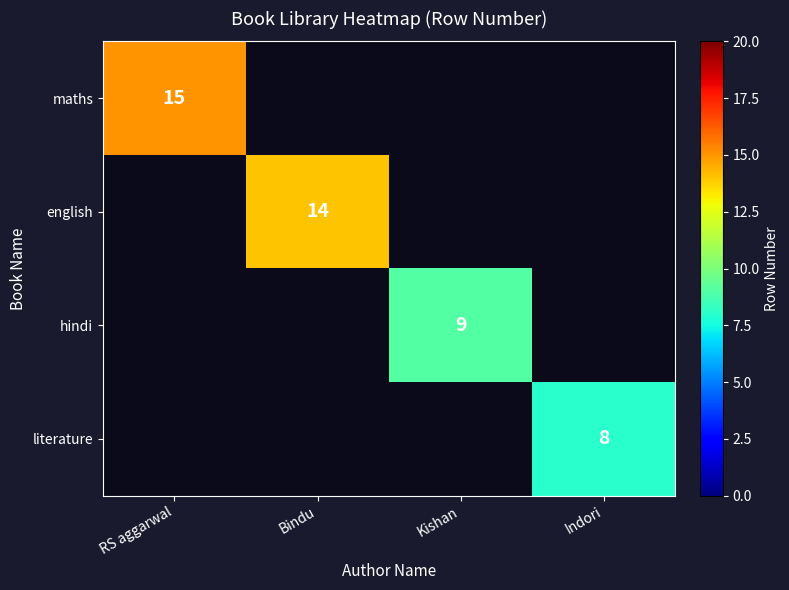

True or false: hindi has a value of 15 at Kishan.

False